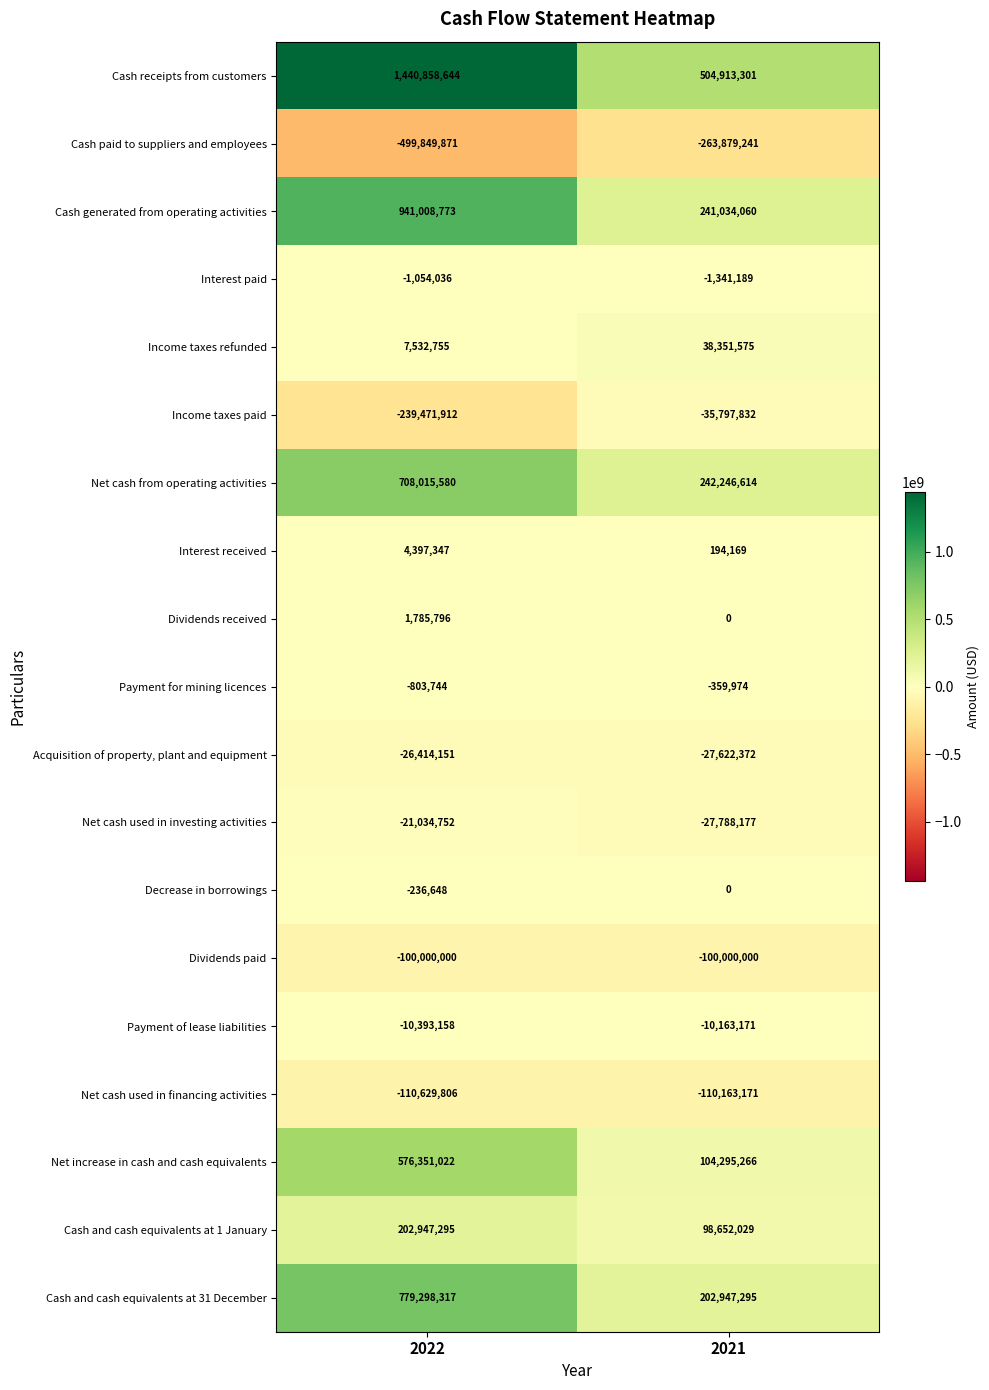

What is the lowest value of the Cash generated from operating activities series?

241034060